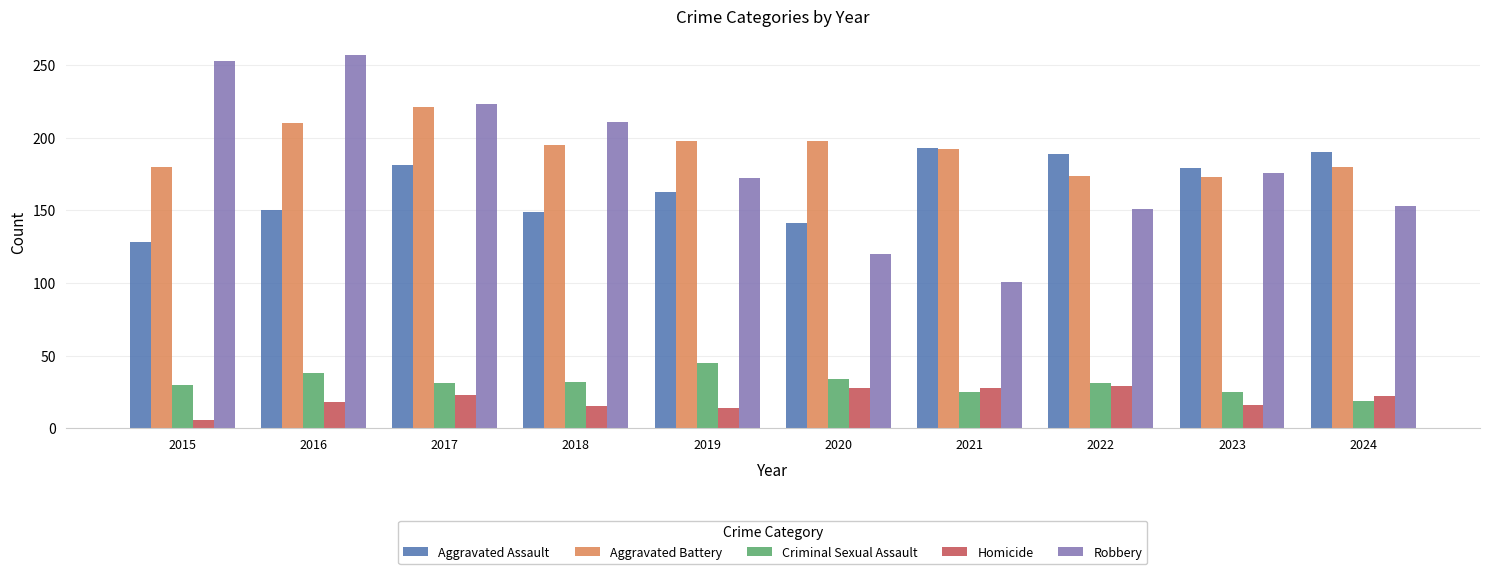

At how many categories does at least one series exceed 81?

10